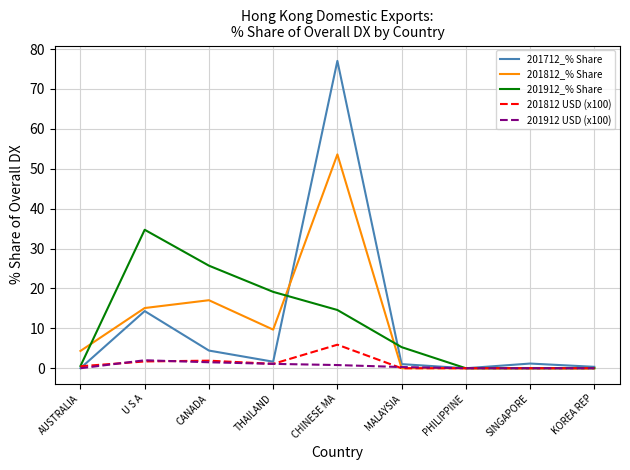

Where is 201712_% Share nearest to the value 38?

U S A